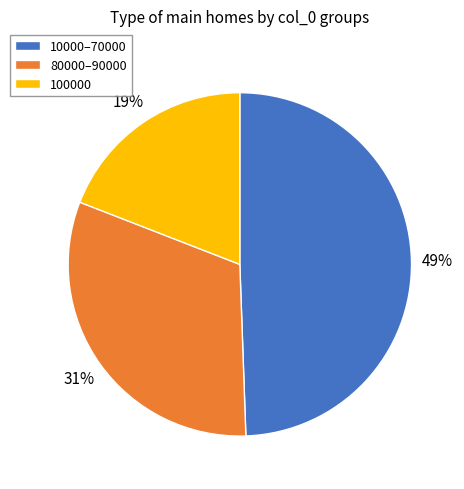

Is the sum of 80000–90000 and 100000 greater than half?

Yes